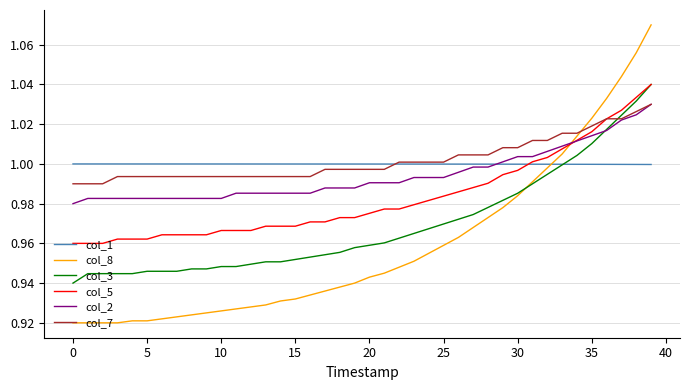

What are all the series names shown in the legend?

col_1, col_8, col_3, col_5, col_2, col_7